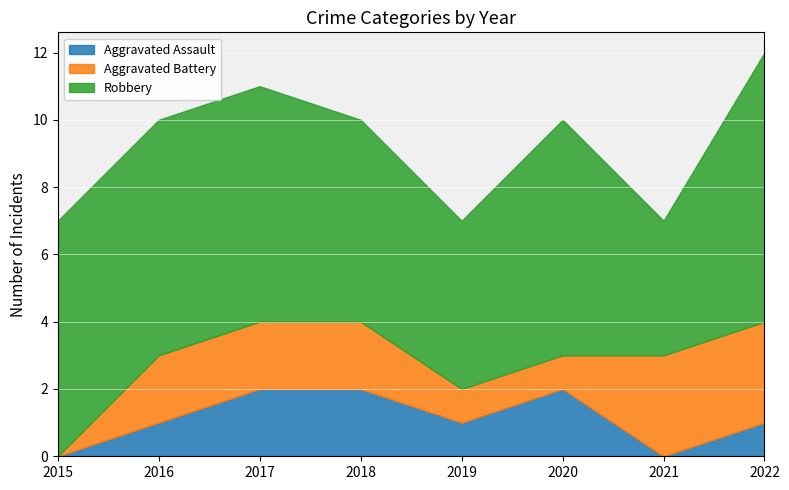

True or false: Robbery and Aggravated Battery intersect in this chart.

False